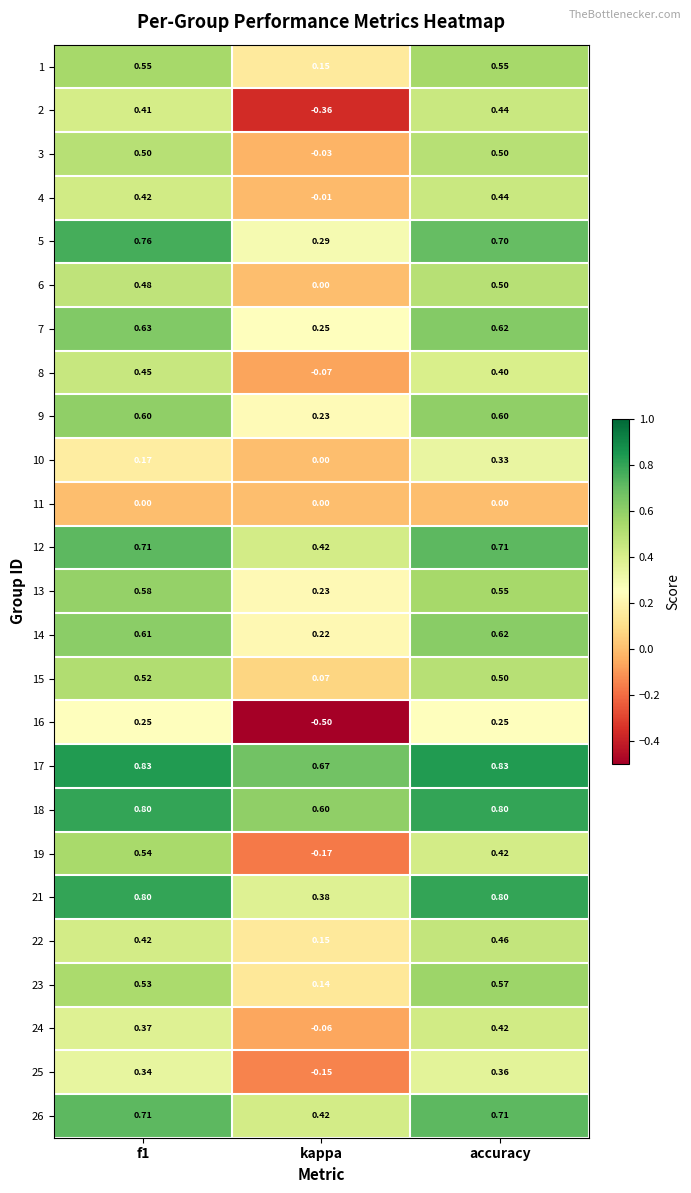

How many categories are shown in the chart?

3